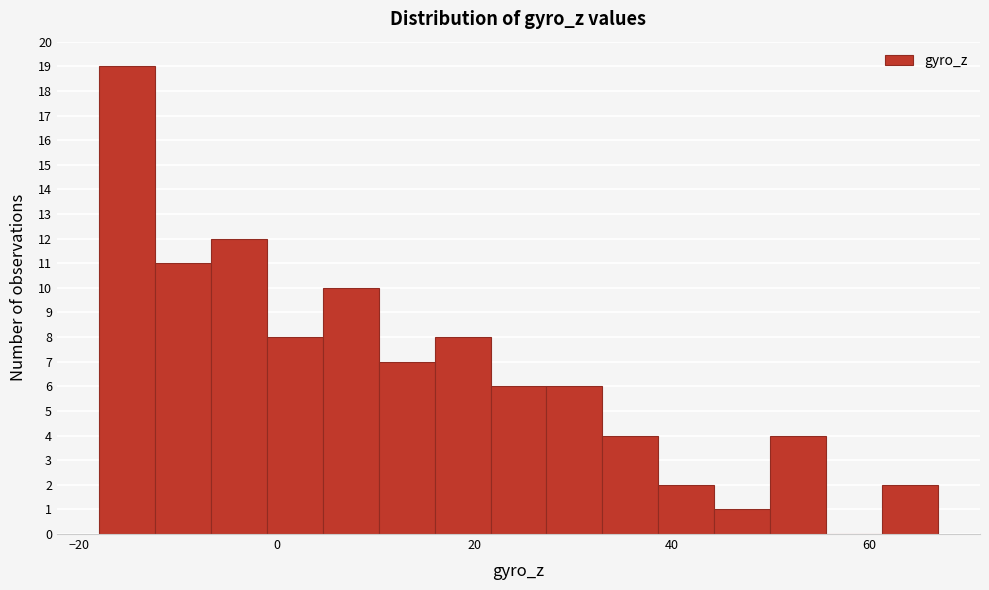

Read against the x-axis, roughly where is the centre of the tallest bar?

-16